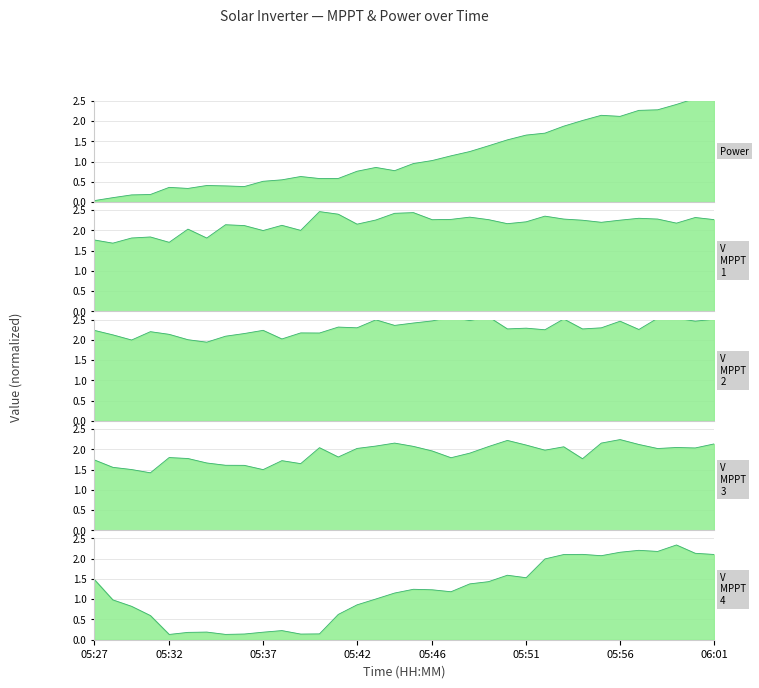

Rank the series by their maximum value, from highest to lowest.

V MPPT 2(V), Power(W), V MPPT 1(V), V MPPT 4(V), V MPPT 3(V)